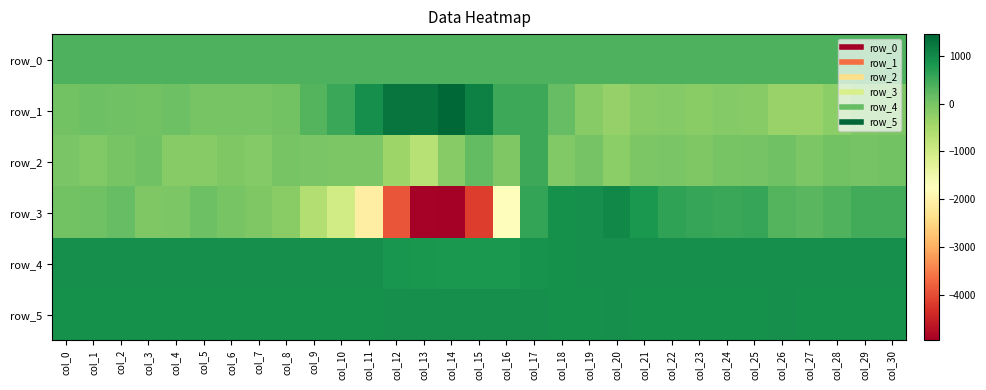

Which series has the largest total across all categories?

row_5